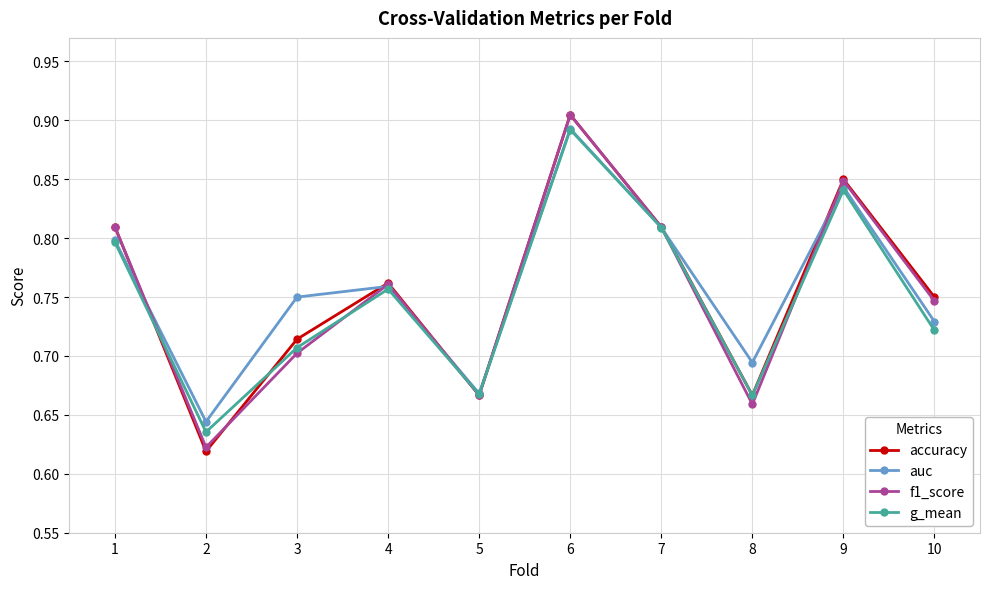

How many interior local peaks does the accuracy series have?

3